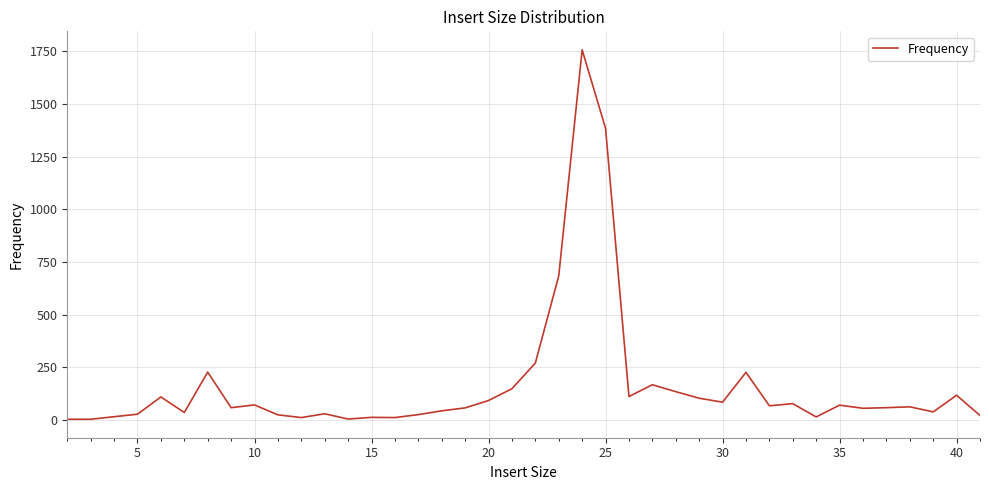

What is the difference between the maximum and minimum values?

1755